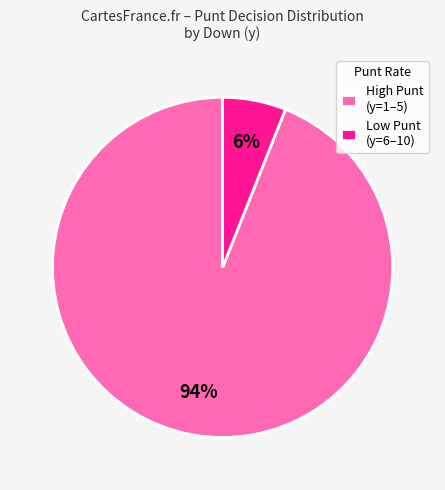

Is it true that High Punt (y=1–5) is 94% of the pie?

True